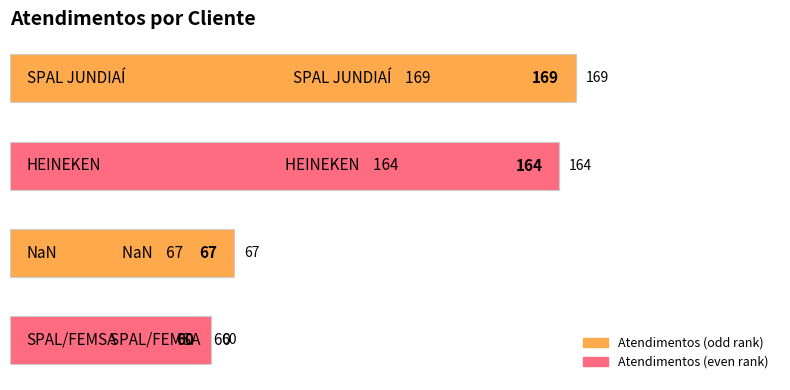

What is the minimum value shown in the chart?

60